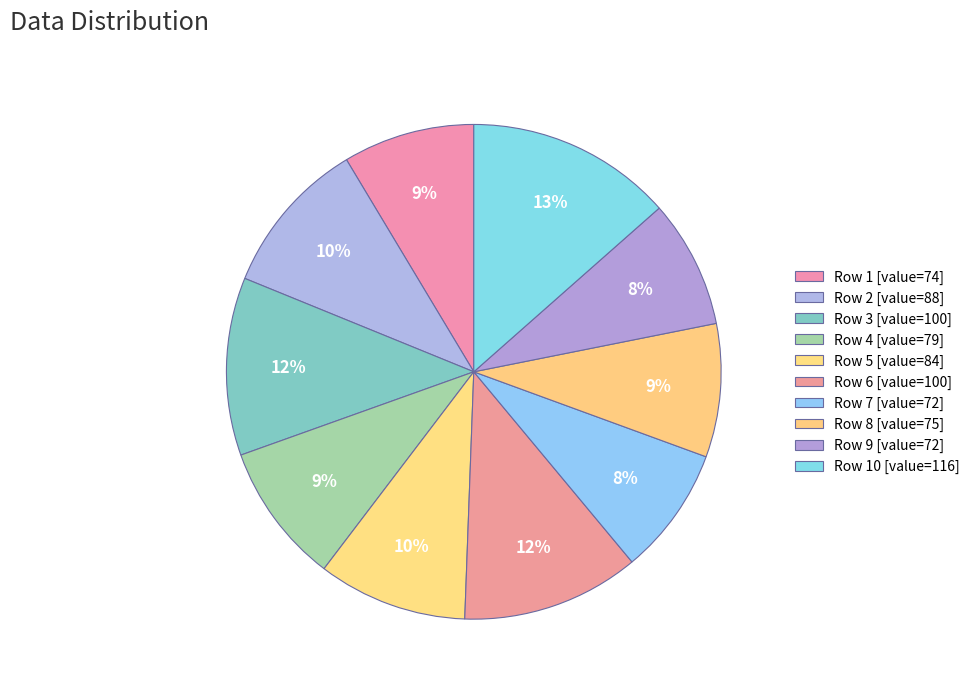

Which category has the biggest portion of the pie?

10